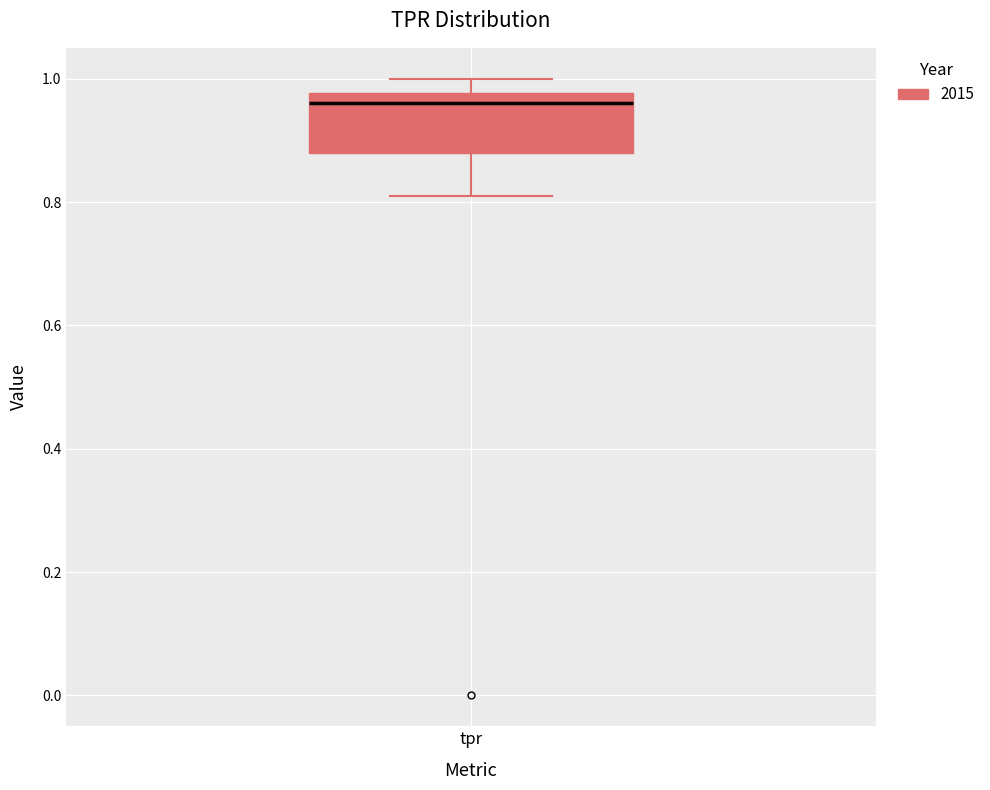

Where is the lower edge of the box for tpr on the y-axis? The values are not printed on the chart, so give them approximately, as read against the axis.

0.88